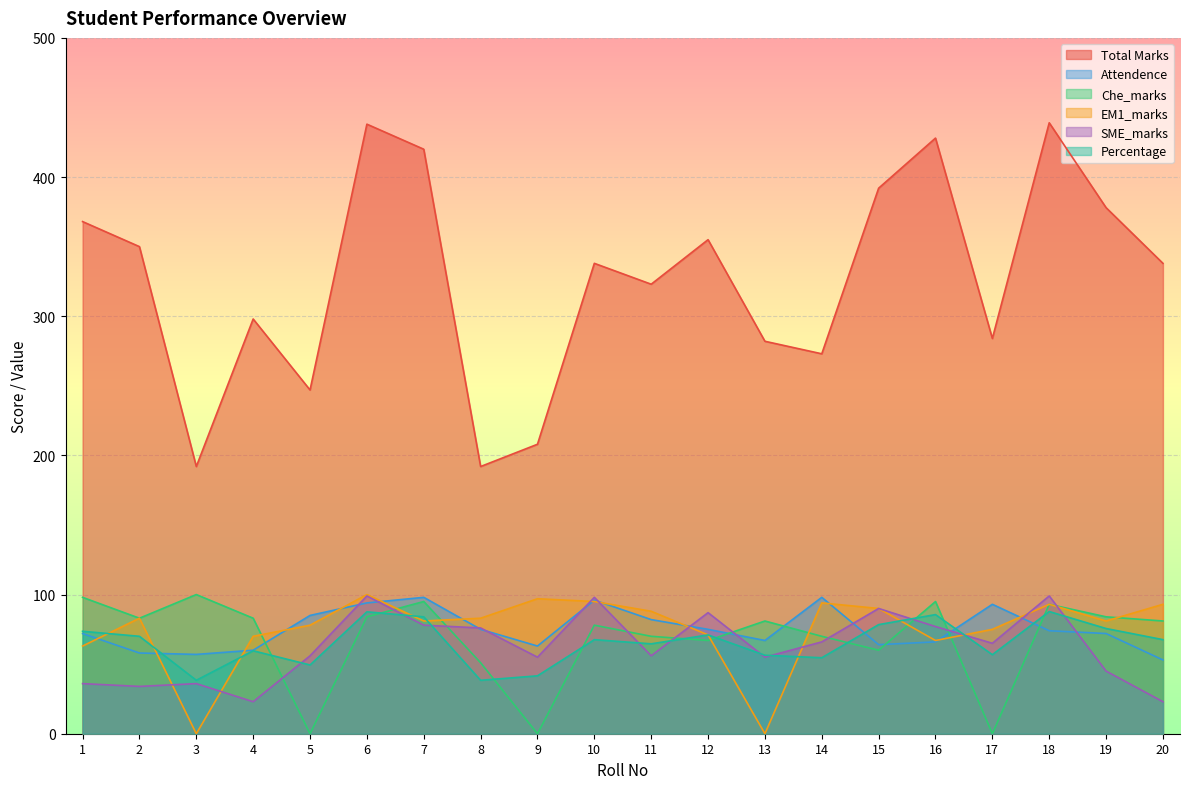

Where is the first local minimum for EM1_marks?

3